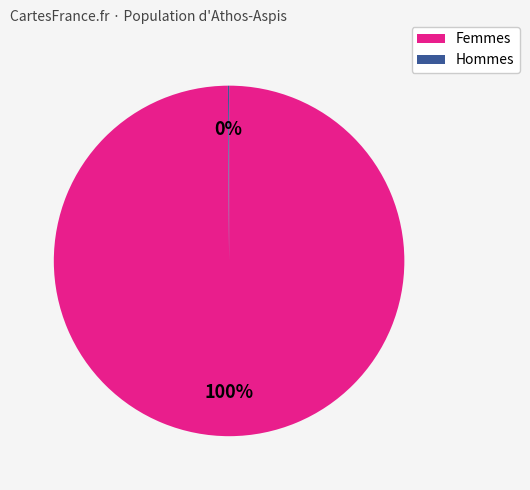

Is there a majority slice in this chart?

Yes